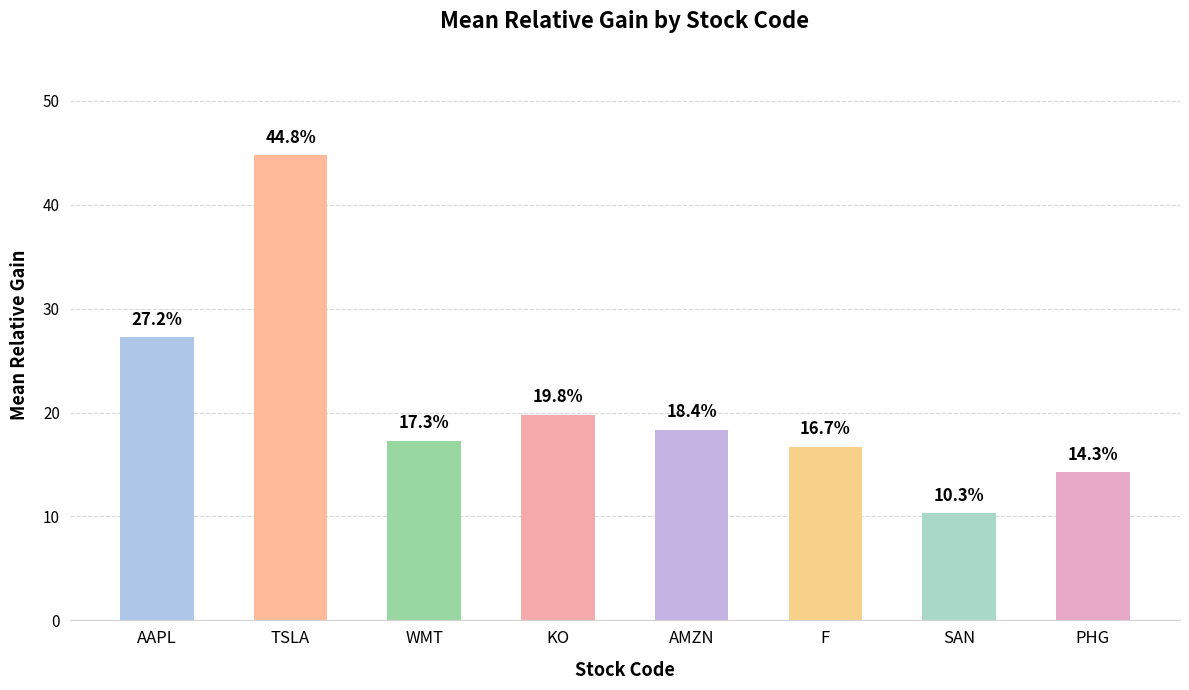

At which label is the value closest to 0?

SAN